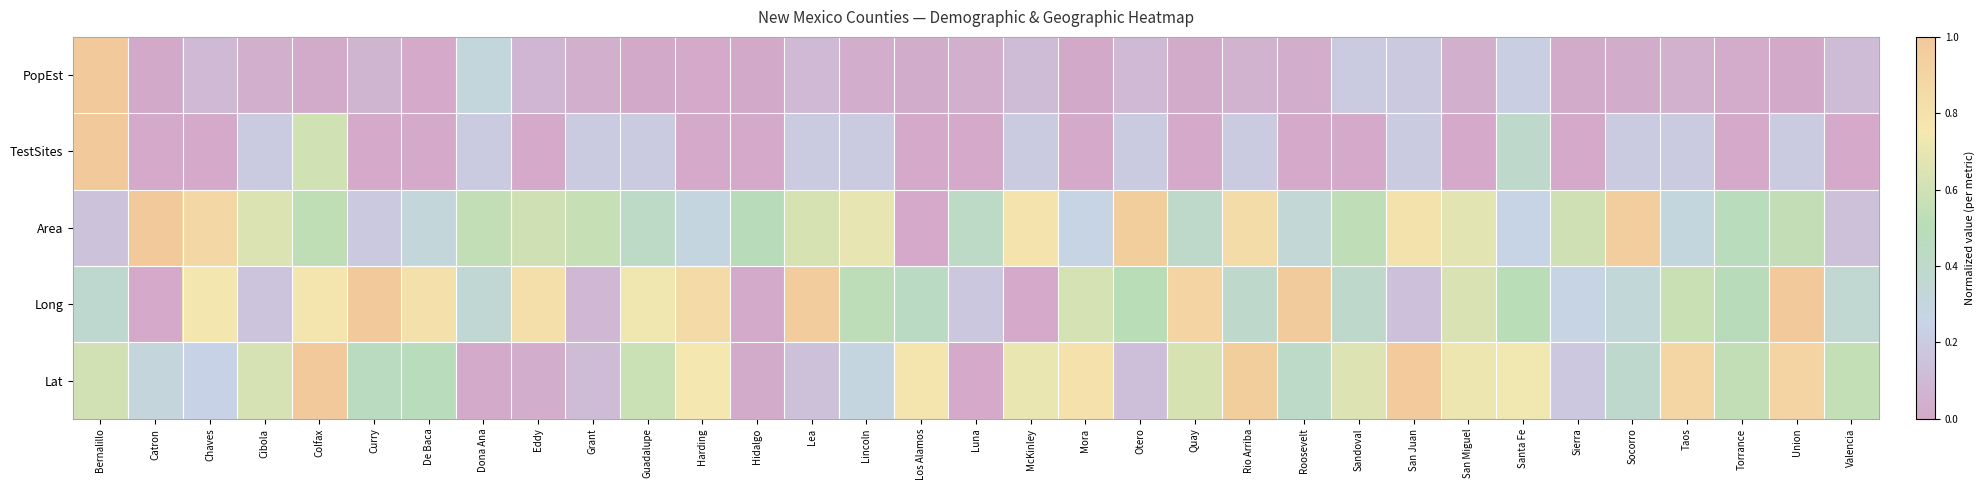

Which series changed the most between Cibola and Lea?

Long